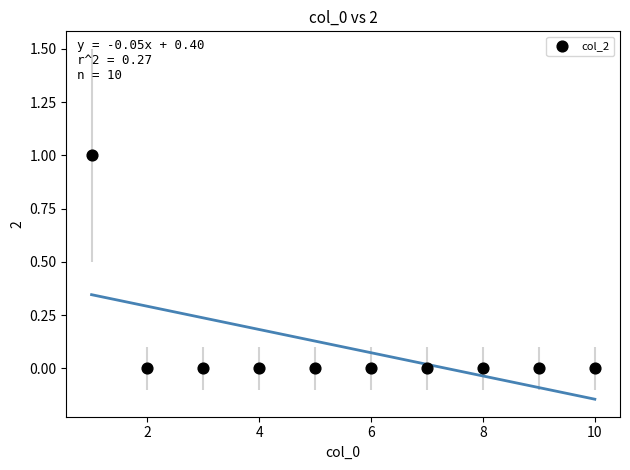

What is the average X value?

6